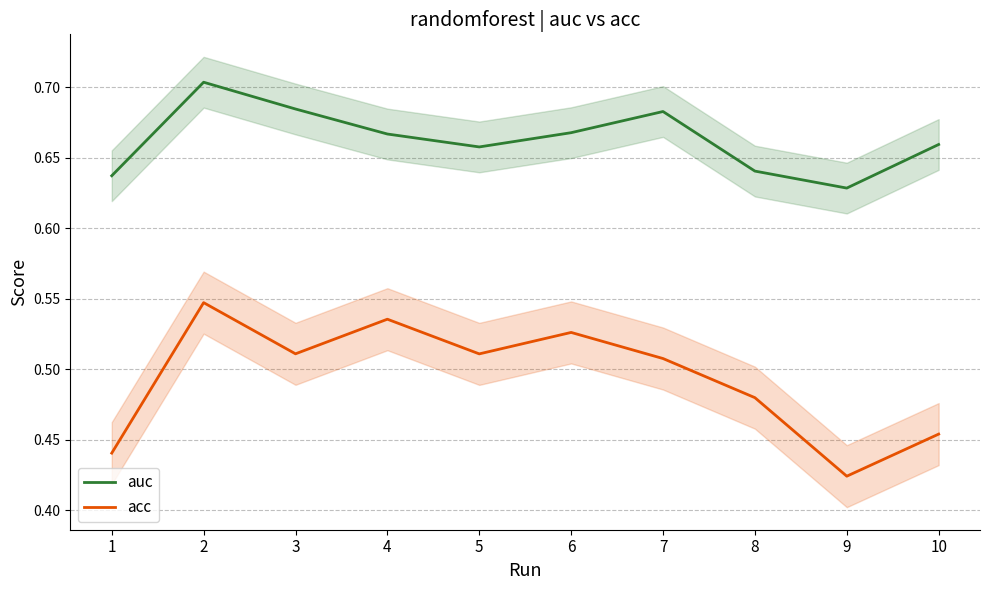

Where is auc nearest to the value 0?

9